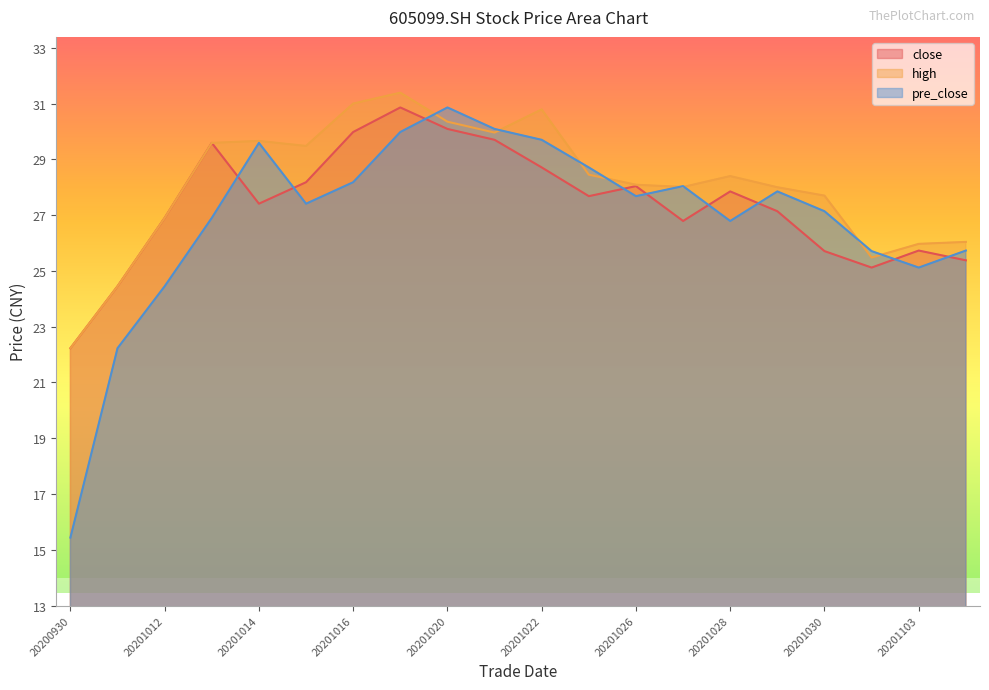

In pre_close, how many points are lower than both neighbors (excluding endpoints)?

4